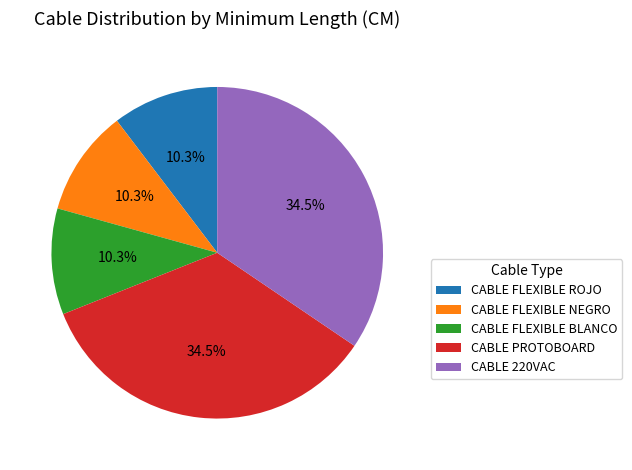

What percentage is NOT represented by CABLE PROTOBOARD?

65.5%